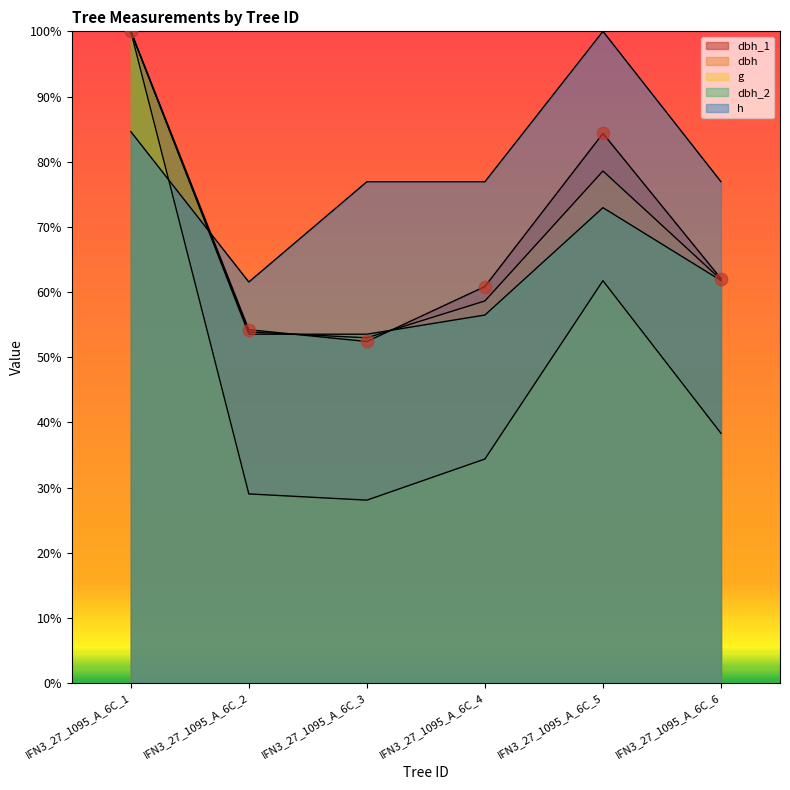

At how many categories does at least one series exceed 47?

6